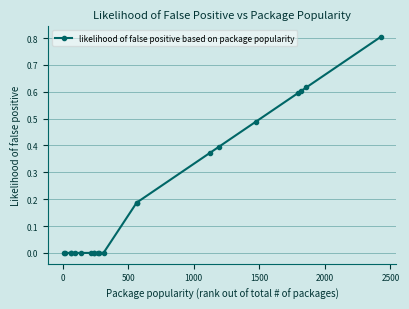

What is the greatest value displayed?

0.8